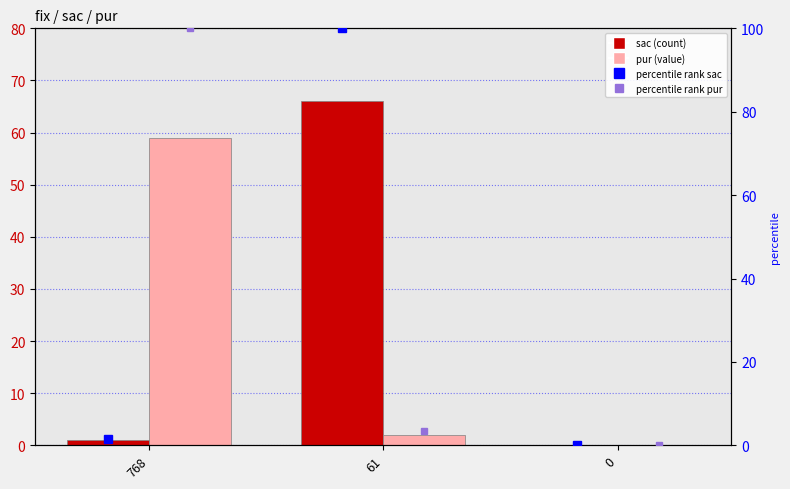

The percentile rank pur series shows 64.2 at 768. True or false?

False